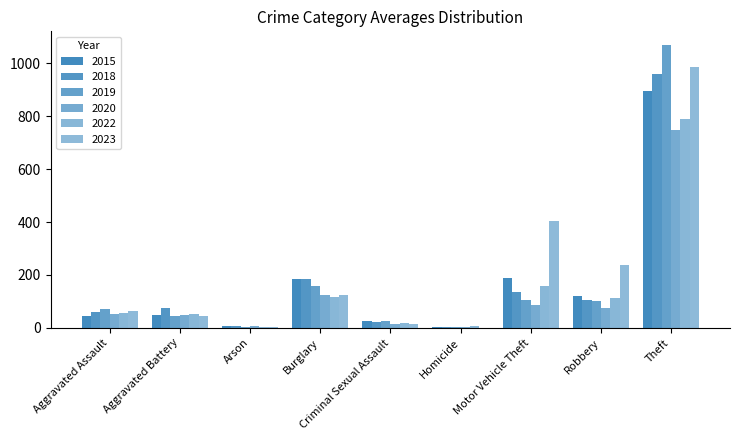

How many distinct data groups are displayed?

6